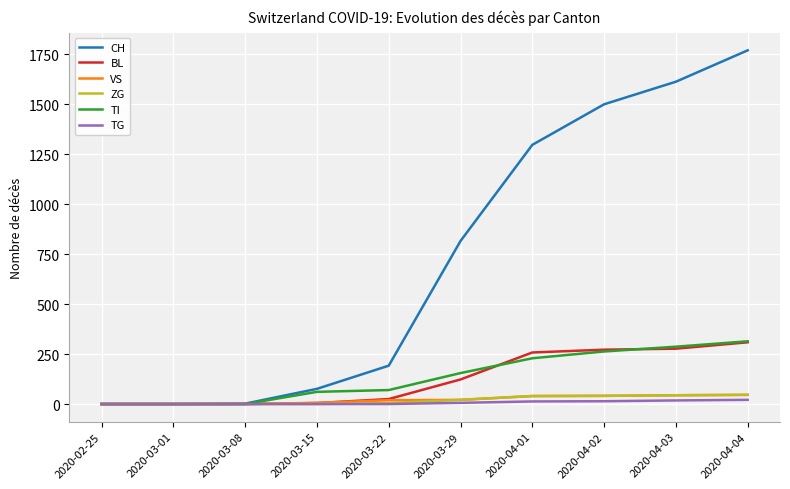

Which series has the widest spread of values?

CH